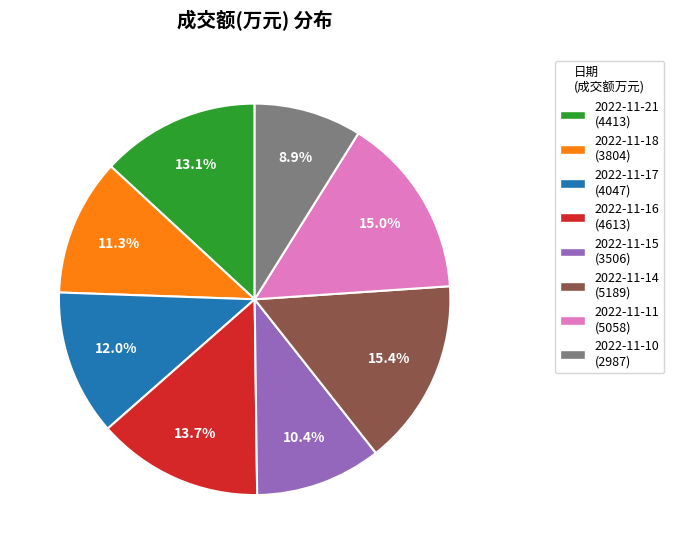

What portion of the pie excludes 2022-11-15?

89.6%